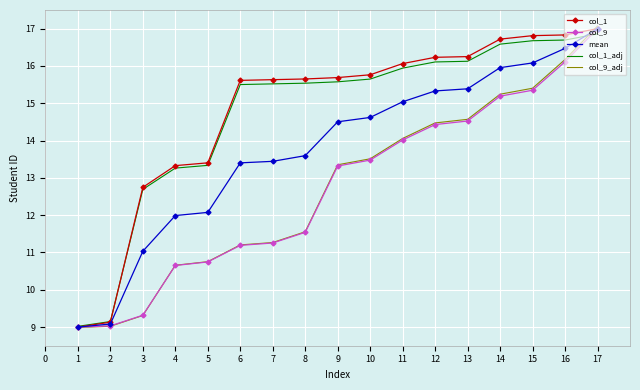

What is the minimum value for col_1_adj?

9.0